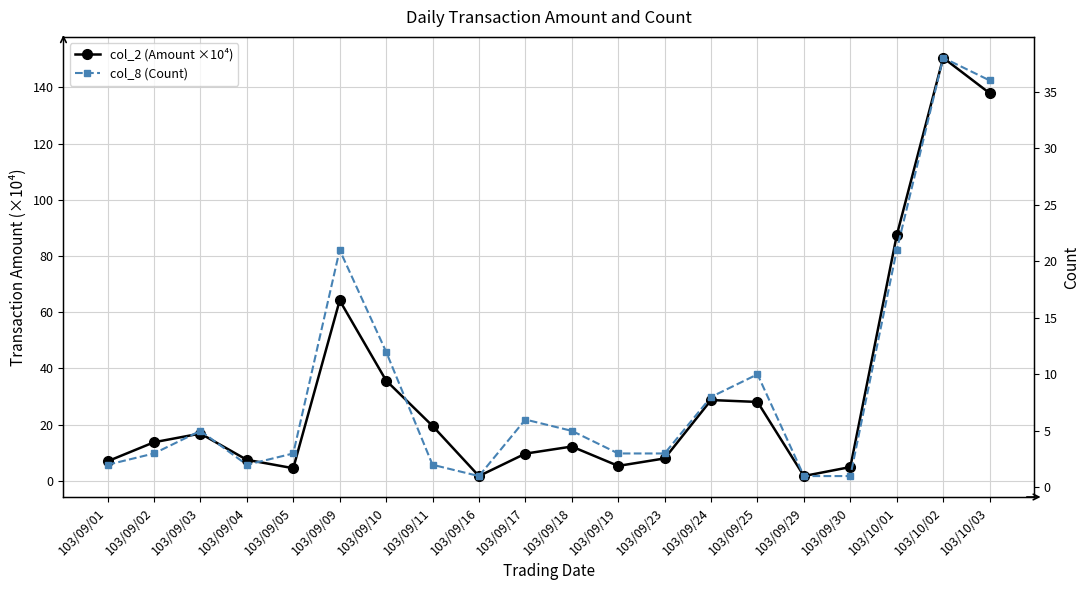

Rank the series at 103/09/23 from lowest to highest value.

col_8 (Count), col_2 (Amount ×10⁴)